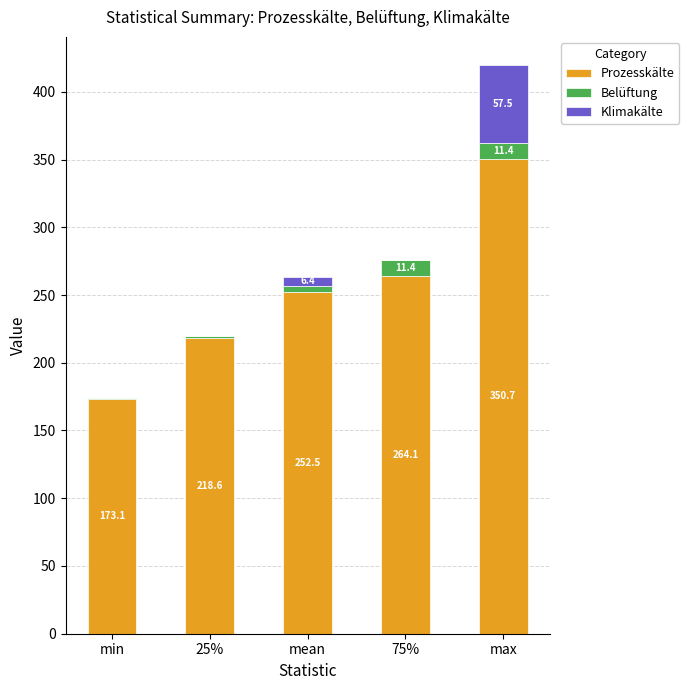

Where is Prozesskälte nearest to the value 261?

75%